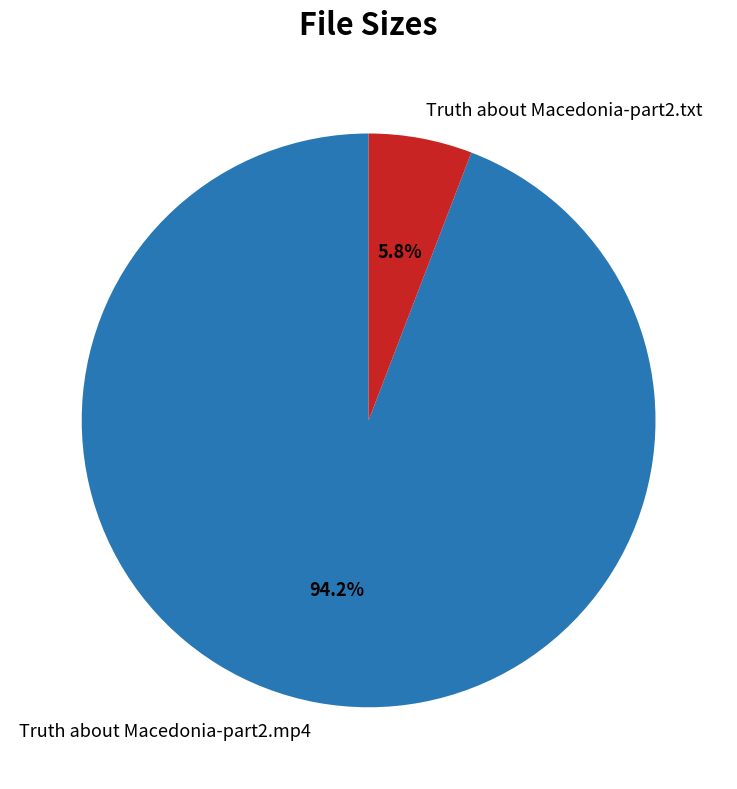

What is the largest slice in the pie chart?

Truth about Macedonia-part2.mp4